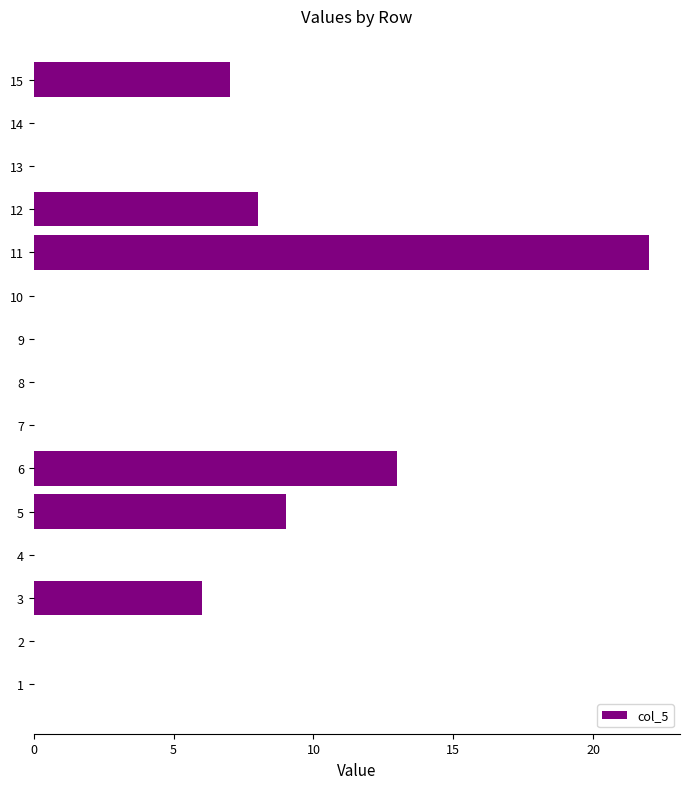

What is the sum of all values?

65